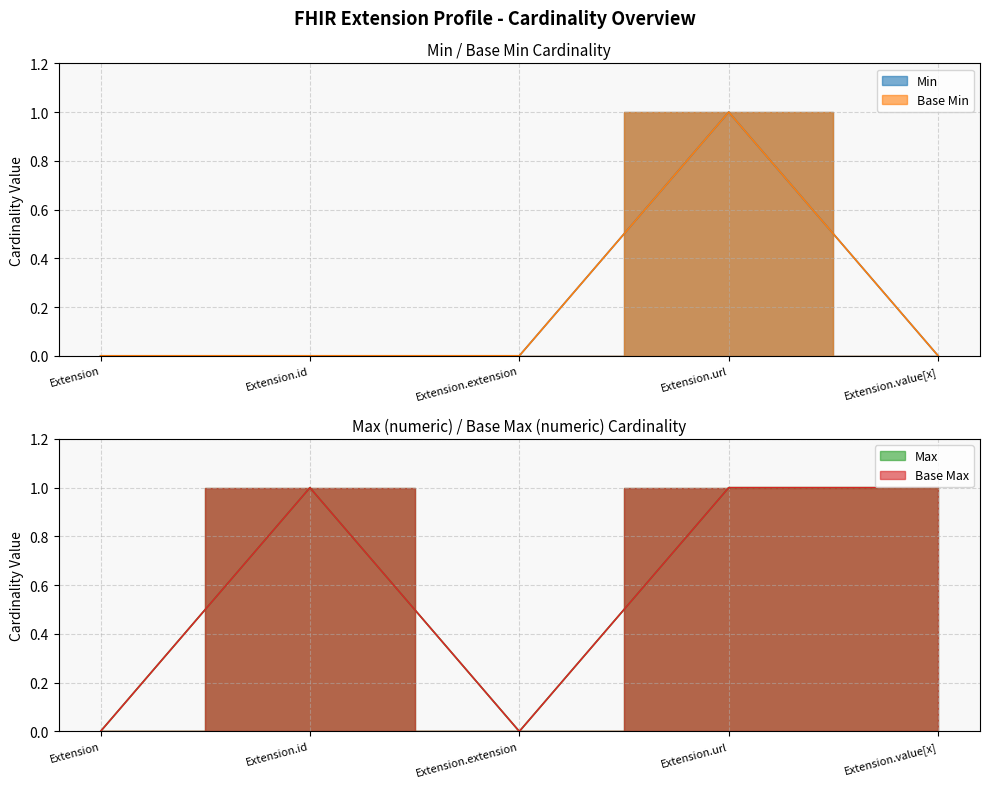

Rank the categories by Min value from lowest to highest.

Extension, Extension.id, Extension.extension, Extension.value[x], Extension.url